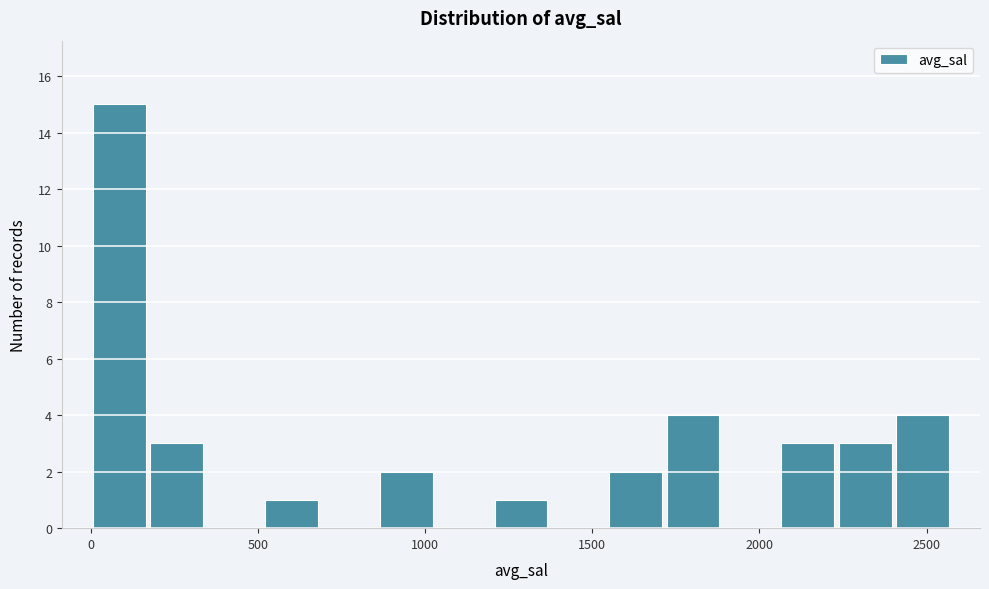

Read against the x-axis, roughly where is the centre of the tallest bar?

100